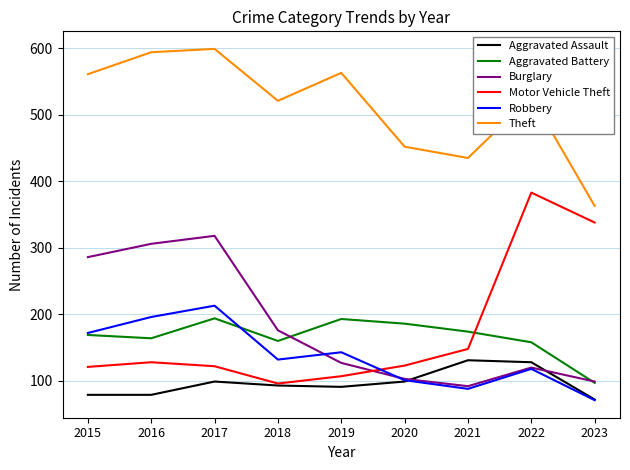

How many distinct data groups are displayed?

6